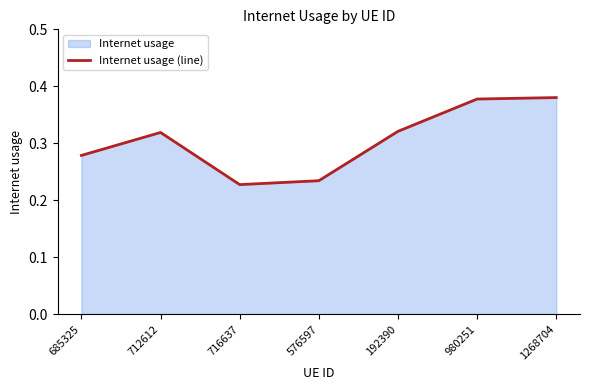

True or false: the data has more than 1 interior local peaks.

False